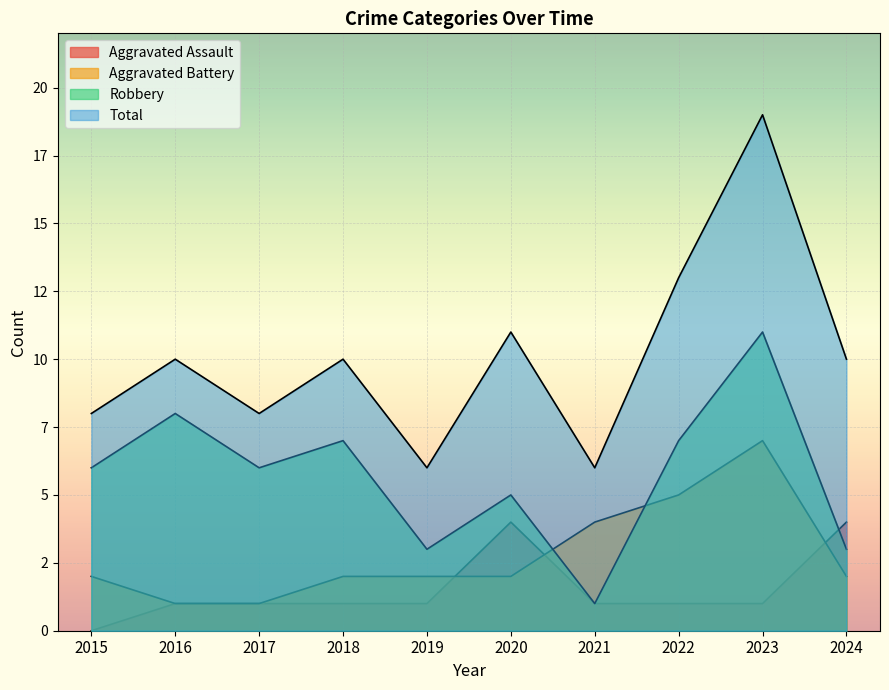

Reading right to left, extract all data points from this chart.

Aggravated Assault: 2024=4	2023=1	2022=1	2021=1	2020=4	2019=1	2018=1	2017=1	2016=1	2015=0
Aggravated Battery: 2024=2	2023=7	2022=5	2021=4	2020=2	2019=2	2018=2	2017=1	2016=1	2015=2
Robbery: 2024=3	2023=11	2022=7	2021=1	2020=5	2019=3	2018=7	2017=6	2016=8	2015=6
Total: 2024=10	2023=19	2022=13	2021=6	2020=11	2019=6	2018=10	2017=8	2016=10	2015=8